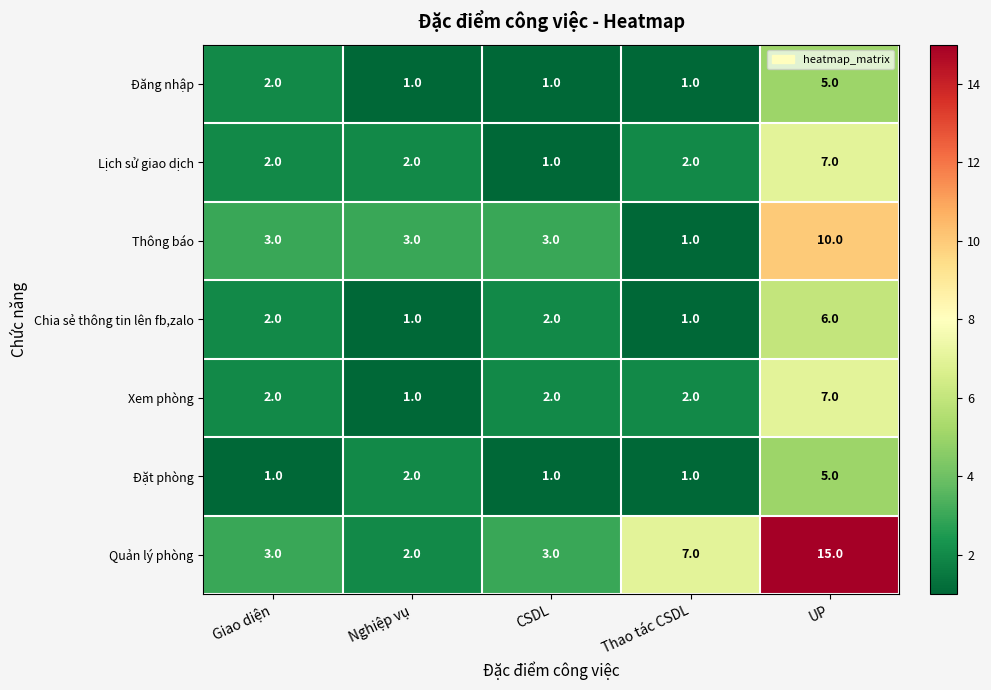

Which series has the largest range (max minus min)?

Quản lý phòng